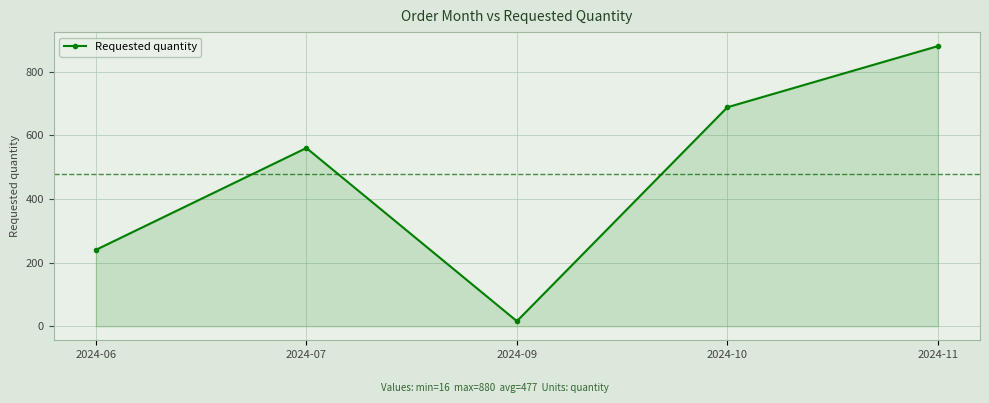

Where is the first local minimum?

2024-09